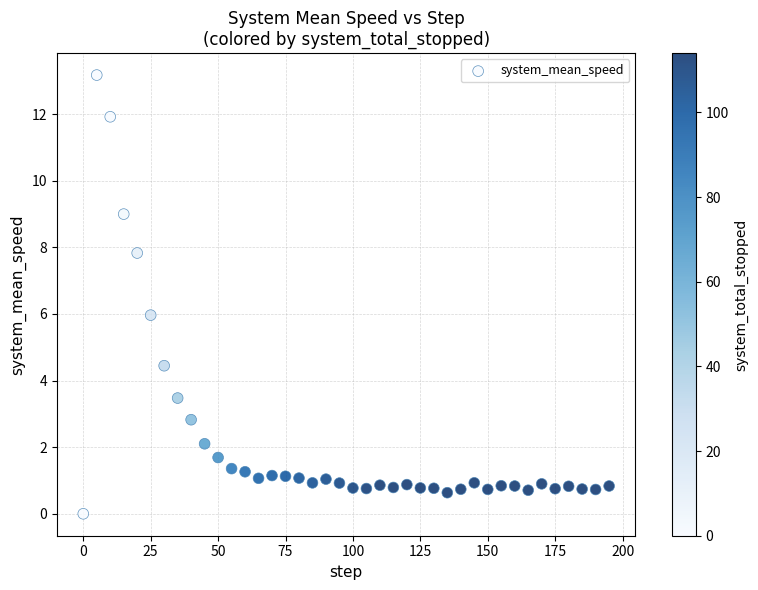

What is the range of X values (max minus min)?

195.0